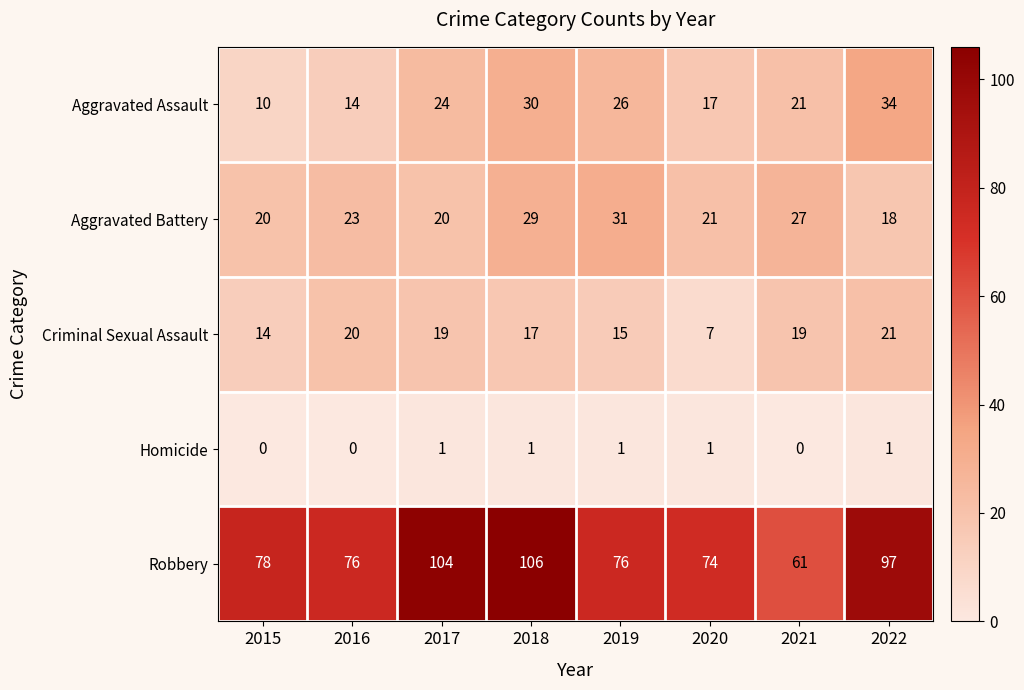

What is the difference between the Aggravated Assault values at 2021 and 2020?

4